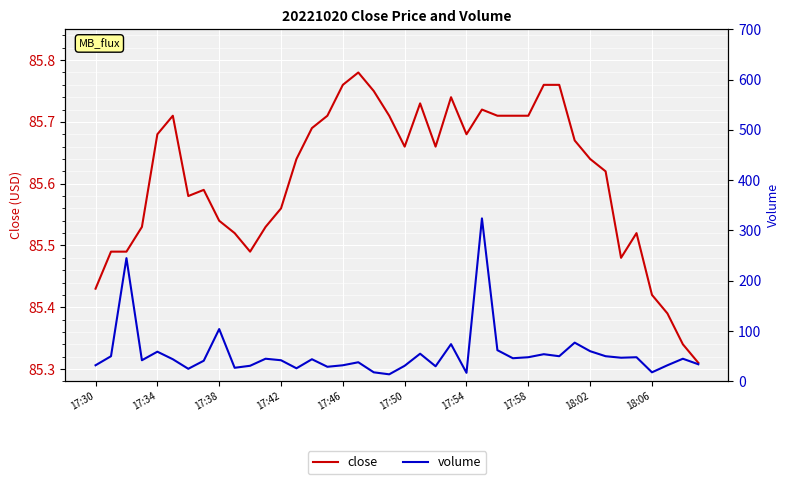

The close series shows 18.1 at 17:54. True or false?

False